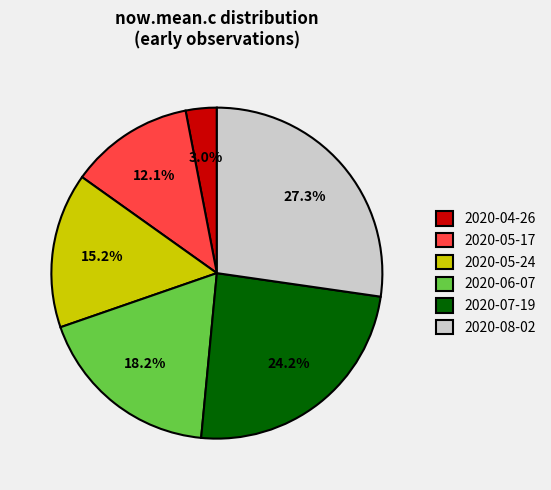

Count the number of slices in the pie.

6